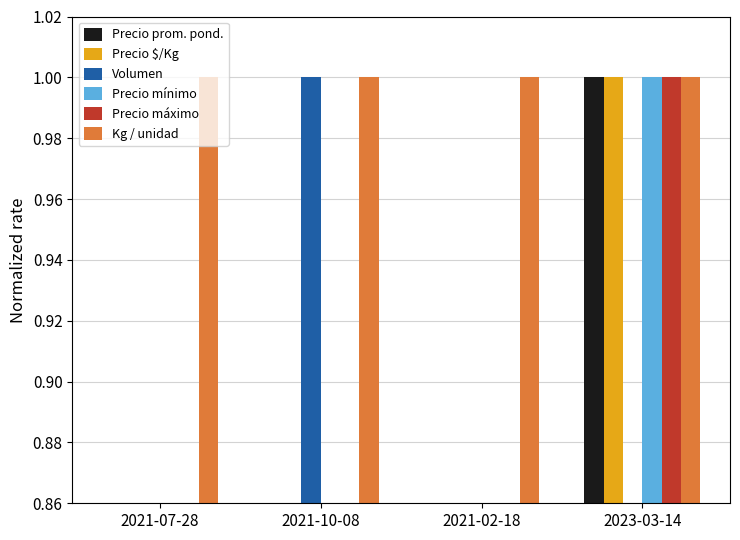

At 2021-02-18, list the series in order from smallest to largest.

Volumen, Precio promedio ponderado, Precio $/Kg, Precio minimo, Precio maximo, Kg / unidad